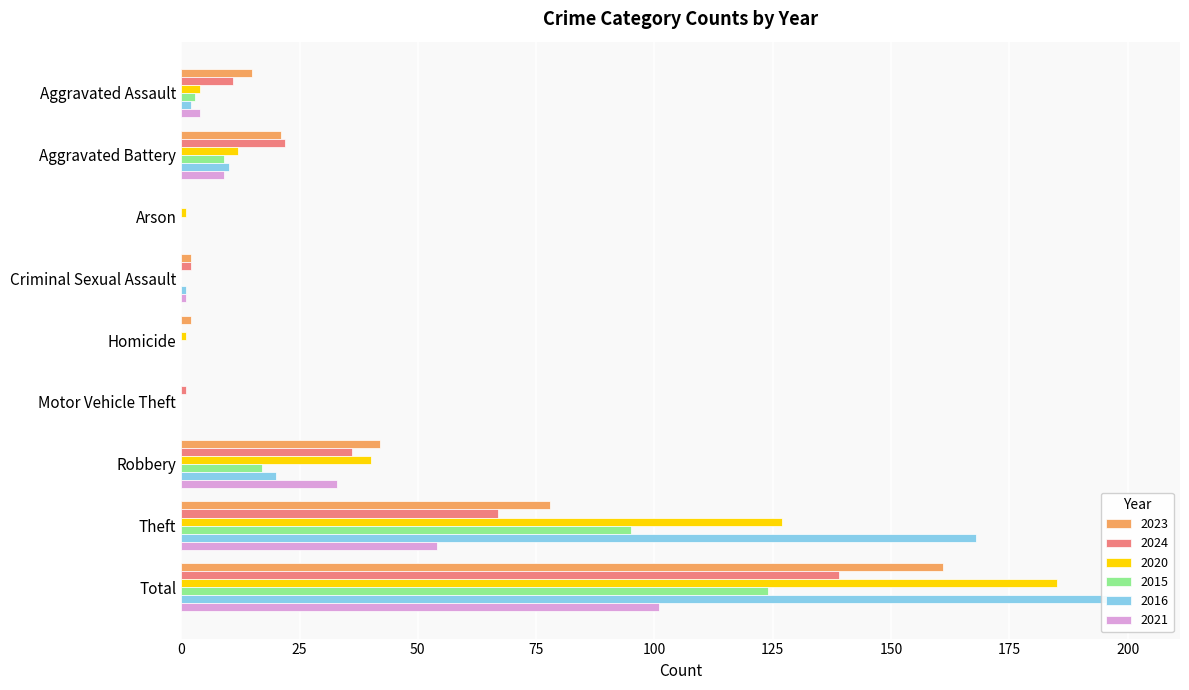

Reading left to right, what are all the values shown in this chart?

2023: Aggravated Assault=15	Aggravated Battery=21	Arson=0	Criminal Sexual Assault=2	Homicide=2	Motor Vehicle Theft=0	Robbery=42	Theft=78	Total=161
2024: Aggravated Assault=11	Aggravated Battery=22	Arson=0	Criminal Sexual Assault=2	Homicide=0	Motor Vehicle Theft=1	Robbery=36	Theft=67	Total=139
2020: Aggravated Assault=4	Aggravated Battery=12	Arson=1	Criminal Sexual Assault=0	Homicide=1	Motor Vehicle Theft=0	Robbery=40	Theft=127	Total=185
2015: Aggravated Assault=3	Aggravated Battery=9	Arson=0	Criminal Sexual Assault=0	Homicide=0	Motor Vehicle Theft=0	Robbery=17	Theft=95	Total=124
2016: Aggravated Assault=2	Aggravated Battery=10	Arson=0	Criminal Sexual Assault=1	Homicide=0	Motor Vehicle Theft=0	Robbery=20	Theft=168	Total=201
2021: Aggravated Assault=4	Aggravated Battery=9	Arson=0	Criminal Sexual Assault=1	Homicide=0	Motor Vehicle Theft=0	Robbery=33	Theft=54	Total=101